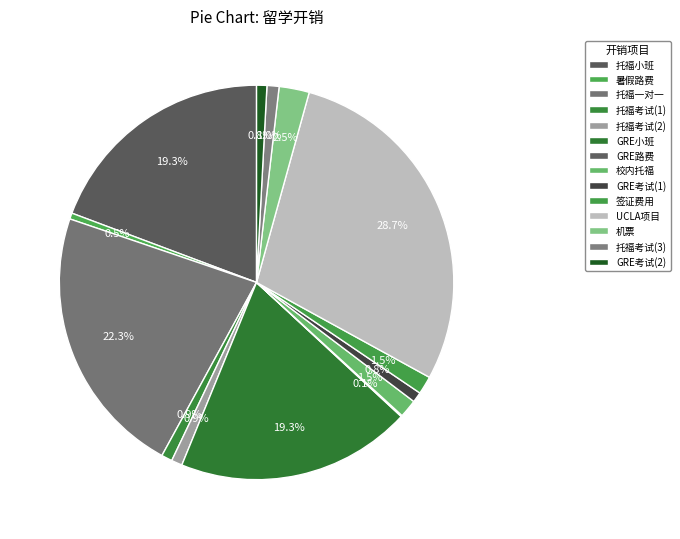

True or false: 托福考试(2) accounts for 11% of the total.

False